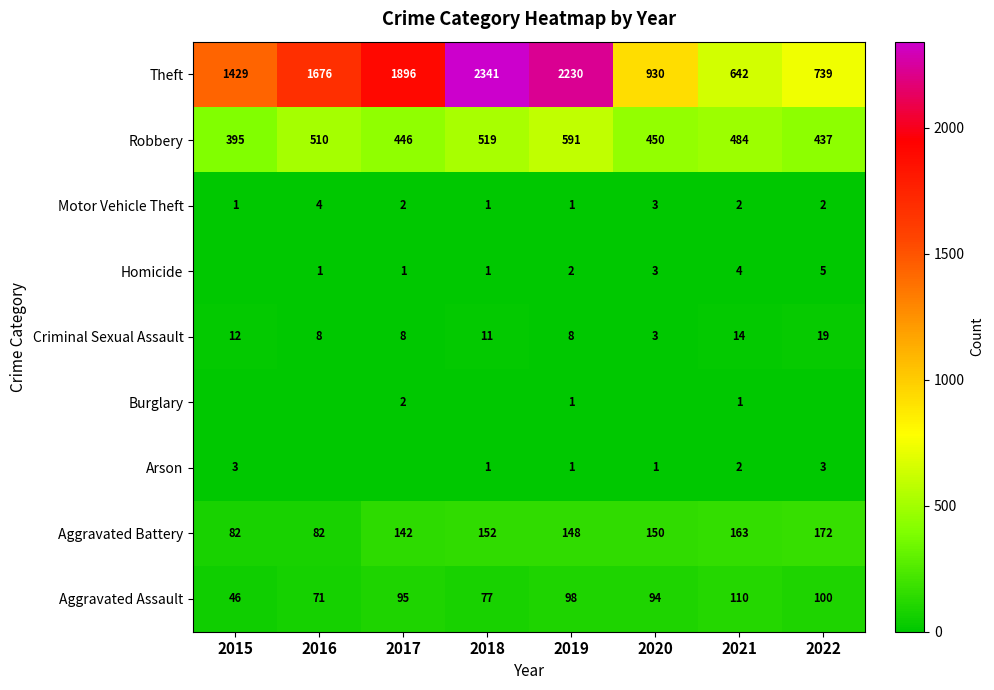

At which label does Motor Vehicle Theft first exceed 2?

2016